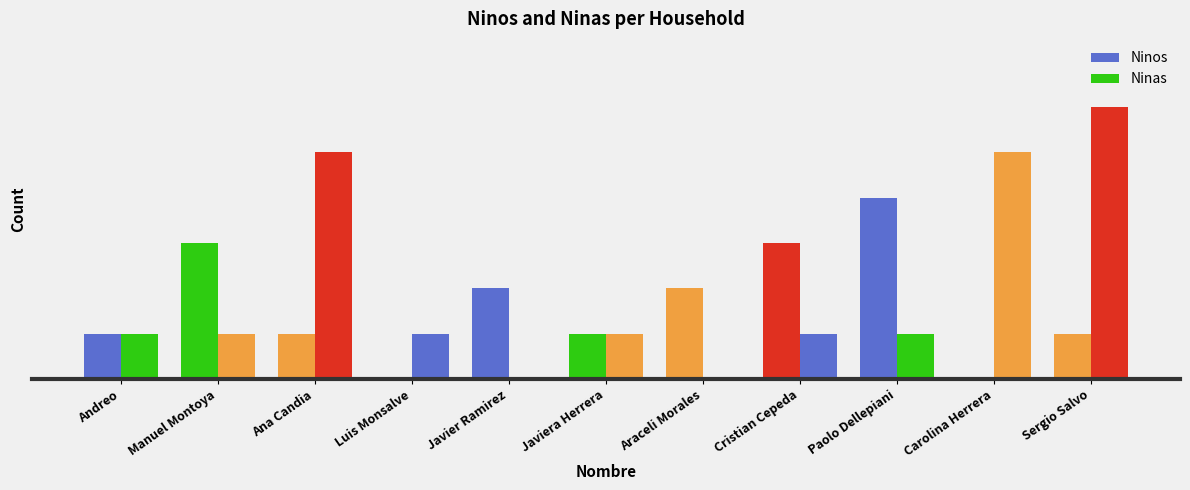

Are the bars grouped side by side (vs. stacked)?

Yes